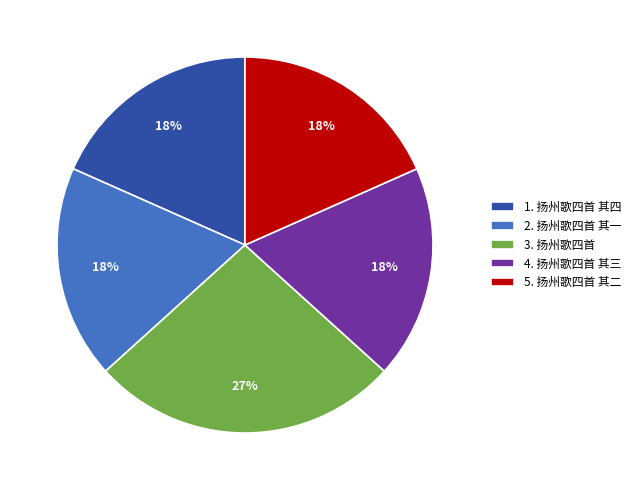

To the nearest percent, what is the average slice percentage?

20%